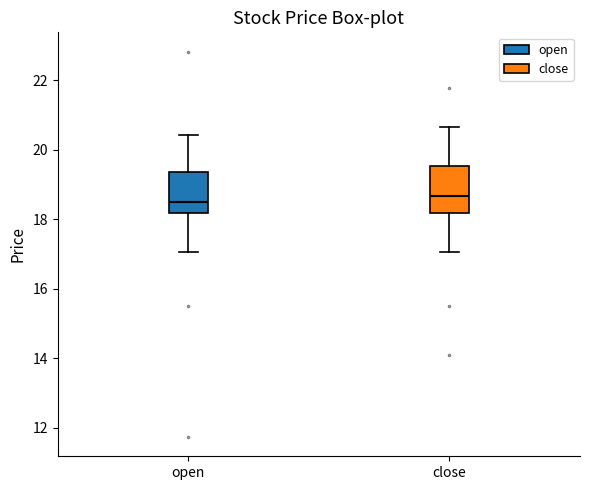

Where does the median line of the box for open sit on the y-axis? The values are not printed on the chart, so give them approximately, as read against the axis.

18.6